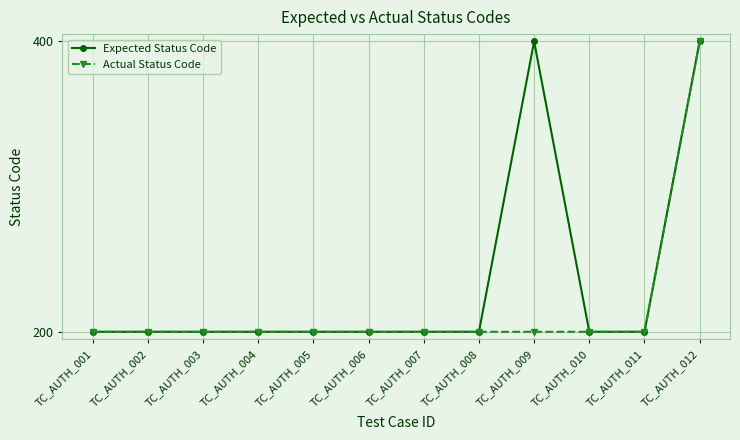

At how many categories does at least one series exceed 358?

2